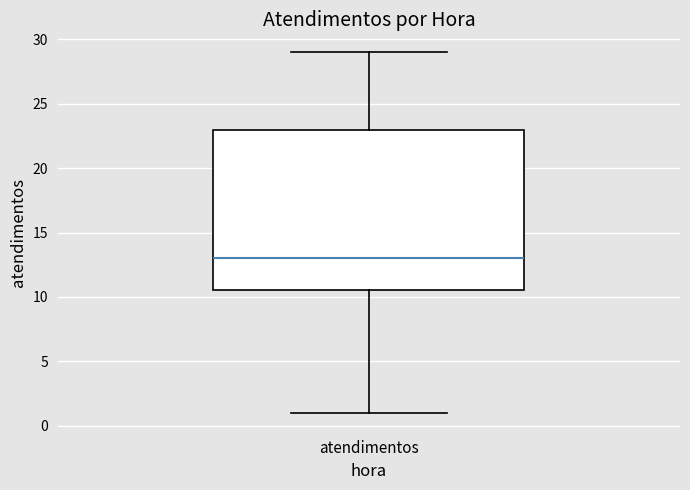

Read this box plot against the y-axis: the position of the median line, the range covered by the box, and the ends of both whiskers. The values are not printed on the chart, so give them approximately, as read against the axis.

median 13.0, box 10.5 to 23.0, whiskers 1.0 to 29.0